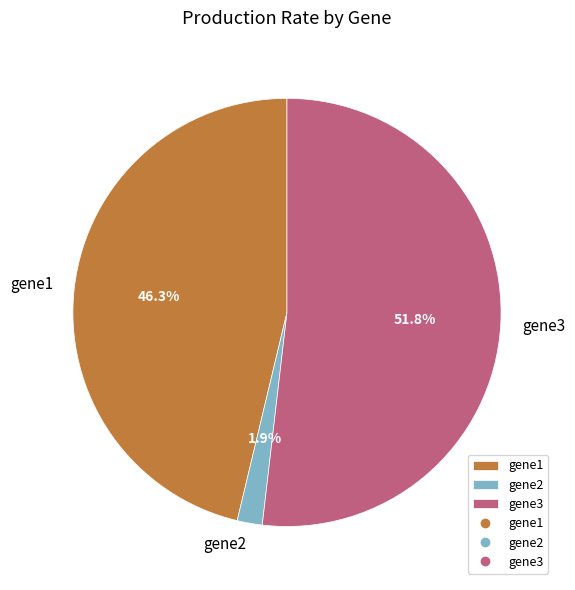

True or false: gene2 accounts for 13% of the total.

False